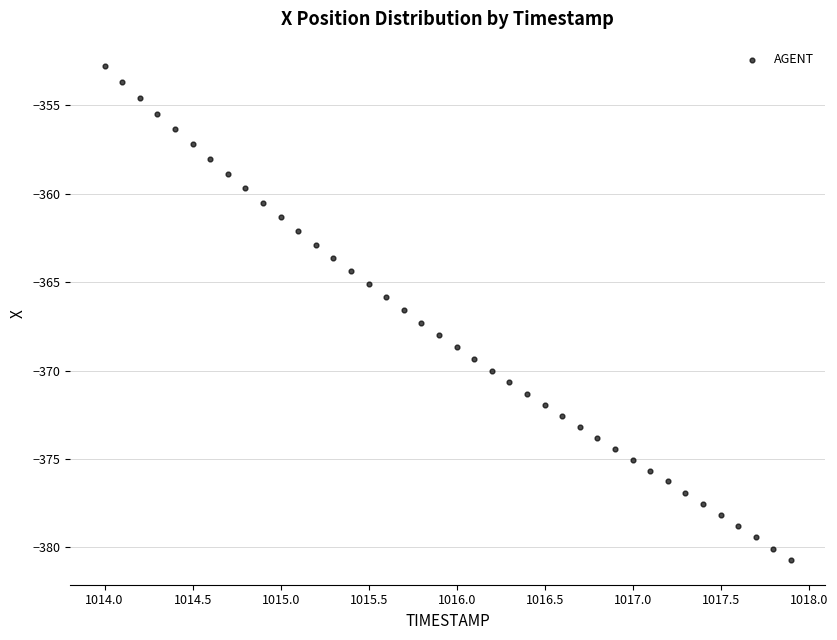

What is the range of X values (max minus min)?

3.9